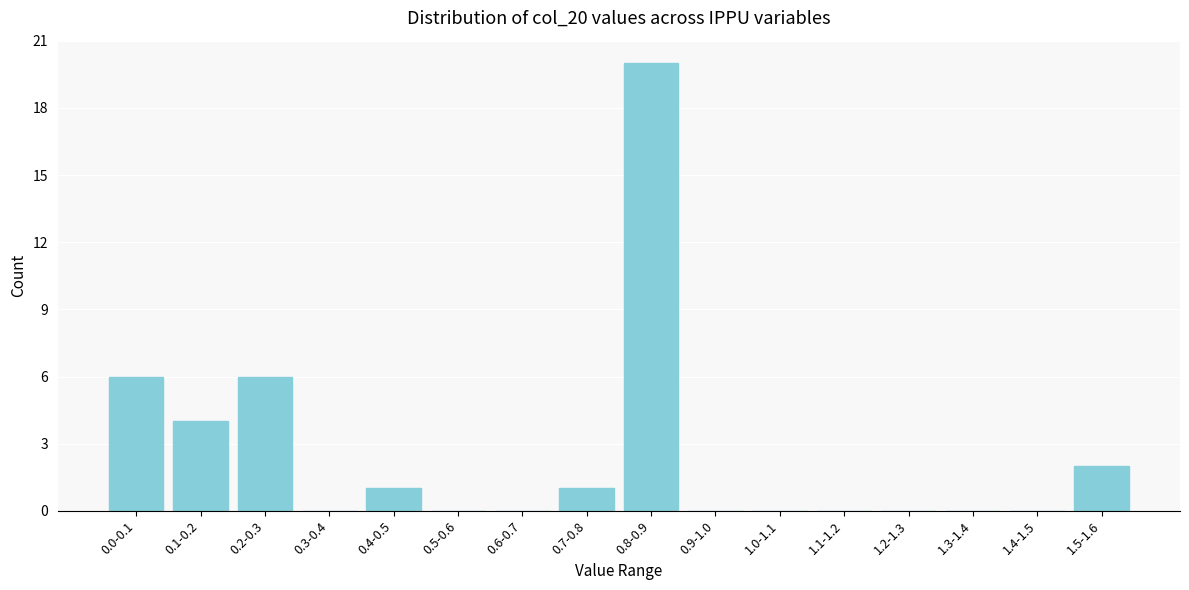

Reading left to right, extract all data points from this chart.

0.0-0.1=6	0.1-0.2=4	0.2-0.3=6	0.3-0.4=0	0.4-0.5=1	0.5-0.6=0	0.6-0.7=0	0.7-0.8=1	0.8-0.9=20	0.9-1.0=0	1.0-1.1=0	1.1-1.2=0	1.2-1.3=0	1.3-1.4=0	1.4-1.5=0	1.5-1.6=2